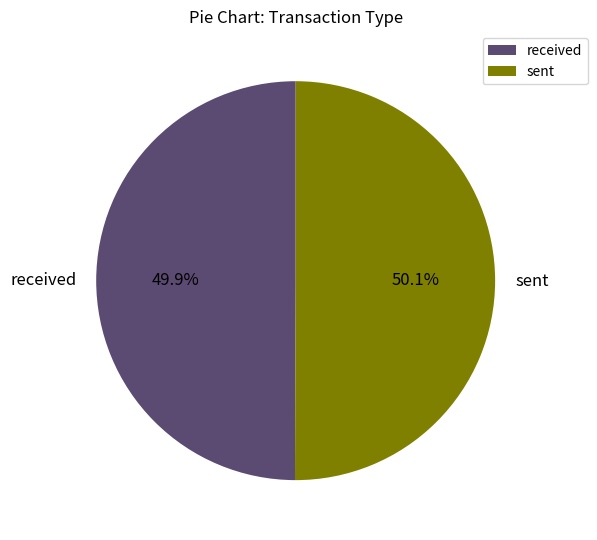

What is the total percentage of sent and received?

100.0%